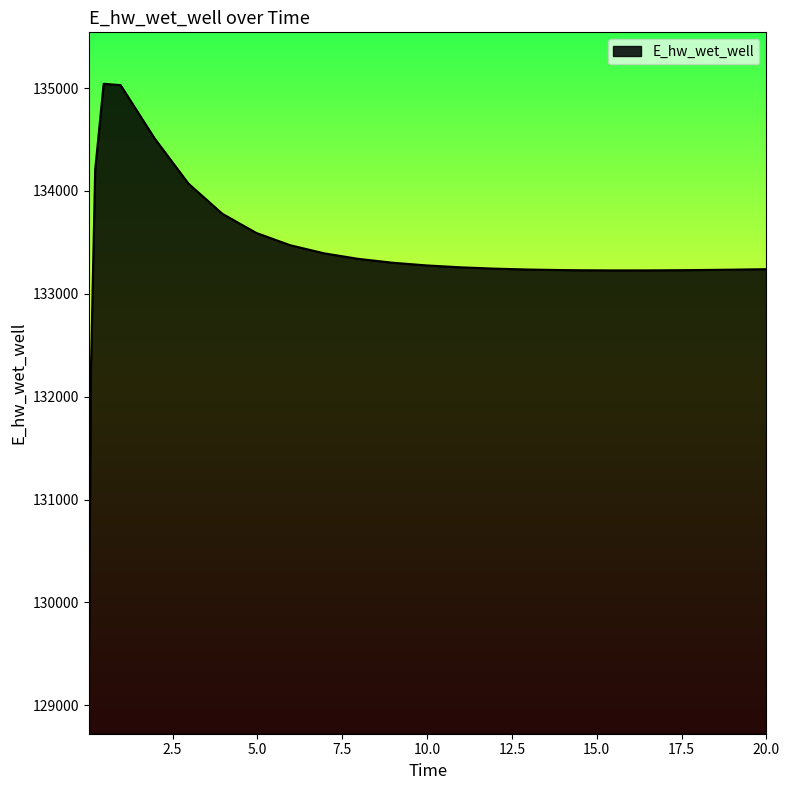

What is the minimum value shown in the chart?

129224.0